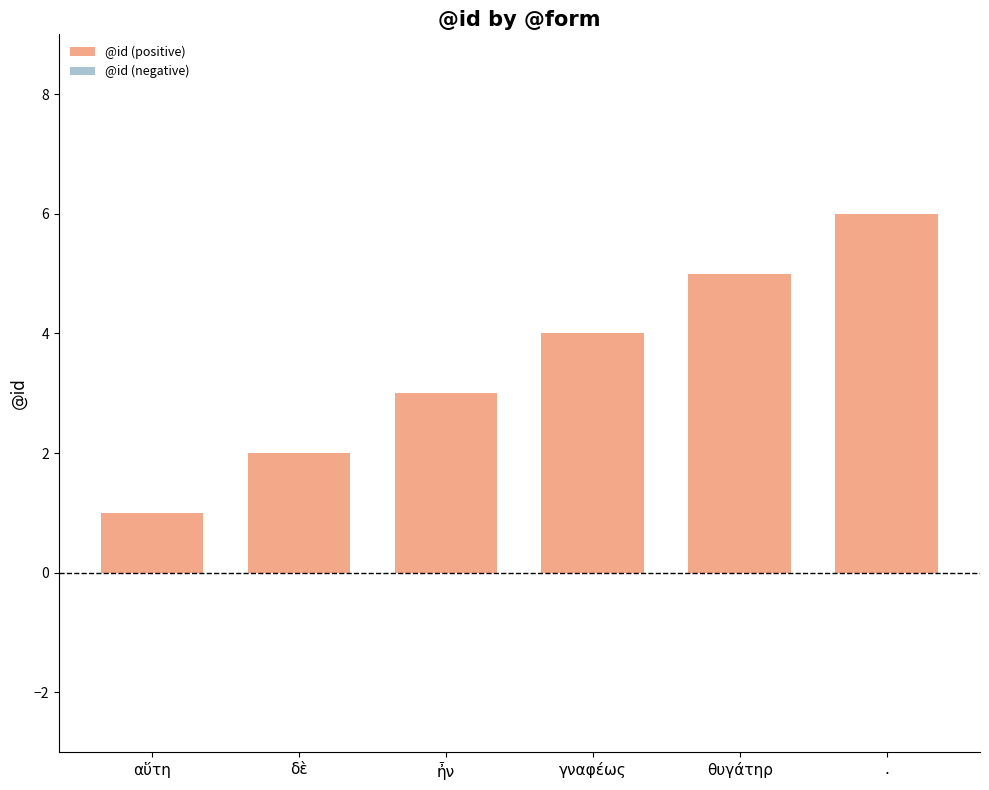

The chart shows a value of 2 at δὲ. True or false?

True